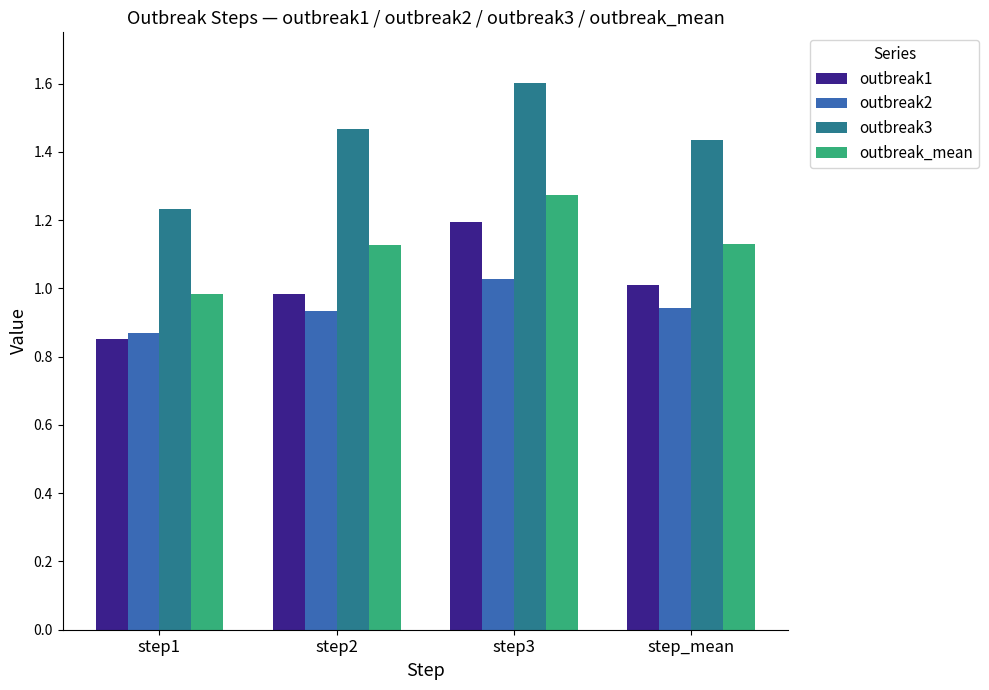

What is the total value across all series at step1?

3.9